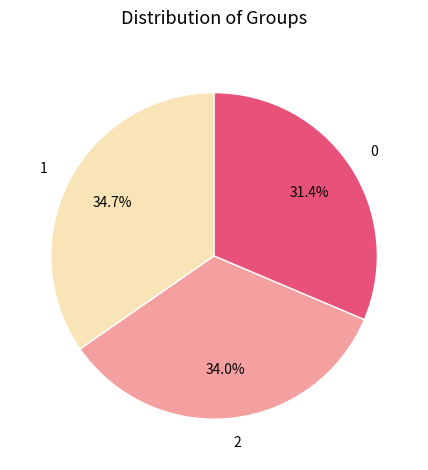

Is 2 the majority of the pie?

No